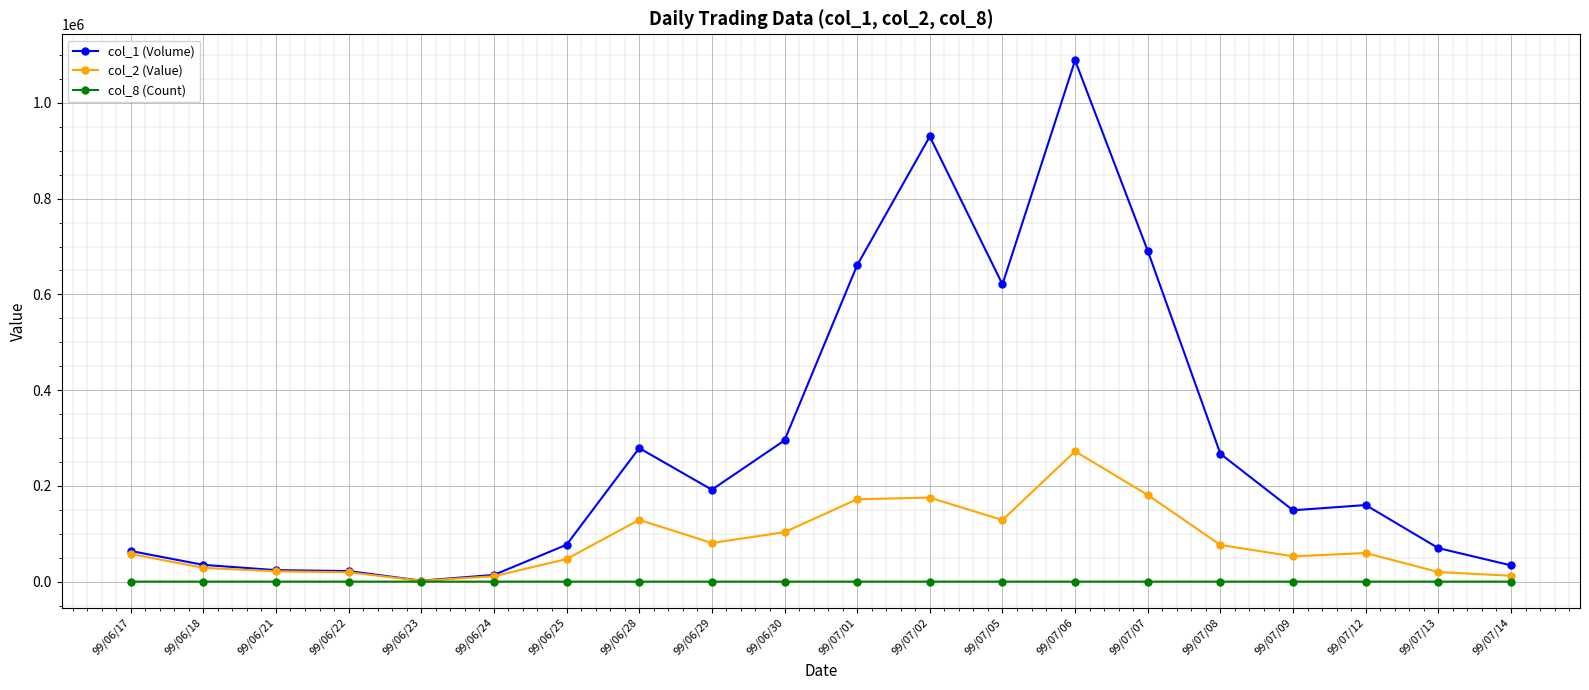

Which series has the largest total across all categories?

col_1 (Volume)